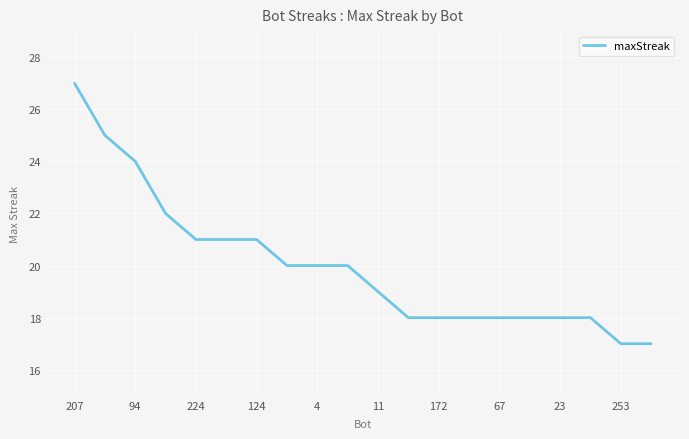

What is the maximum value shown in the chart?

27